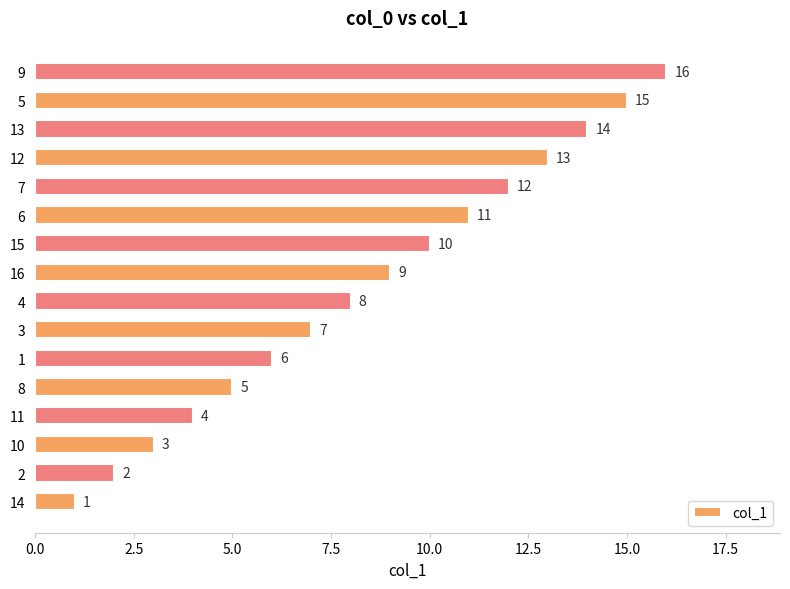

What is the difference between the values at 8 and 2?

3